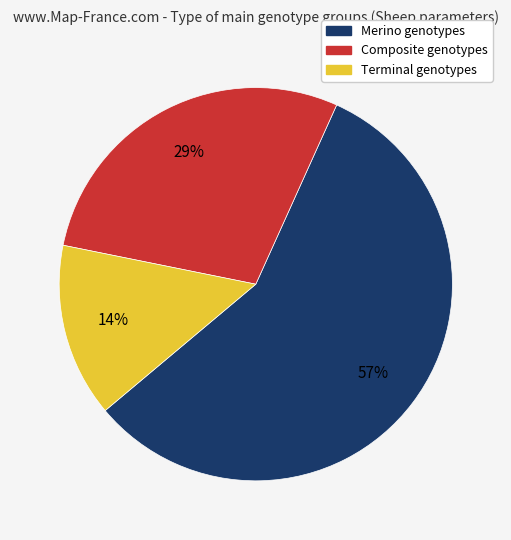

Does any single category account for the majority?

Yes